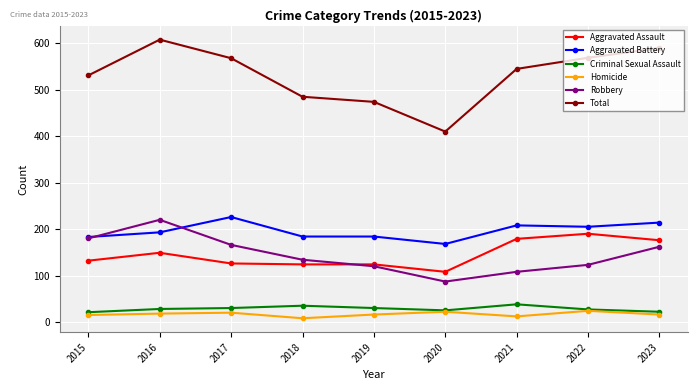

At which category does Aggravated Battery reach its first local peak?

2017